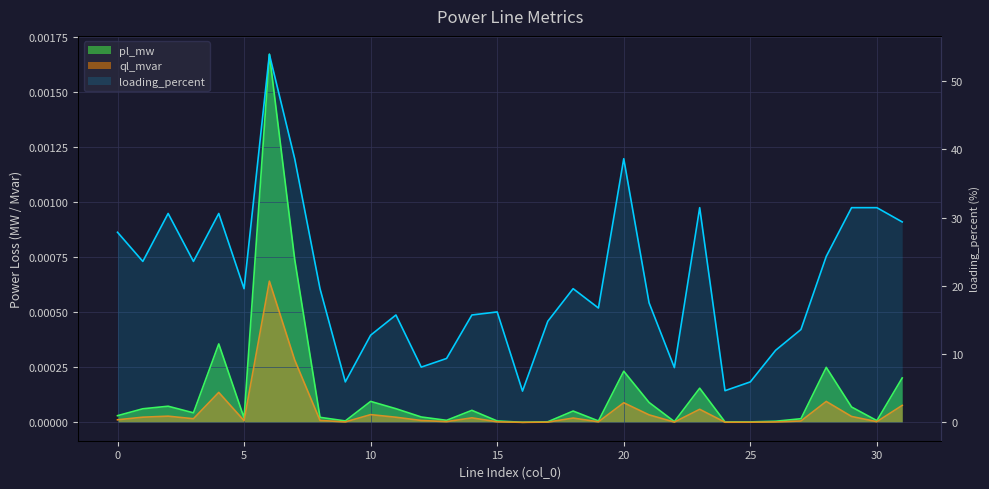

How many categories are shown in the chart?

32